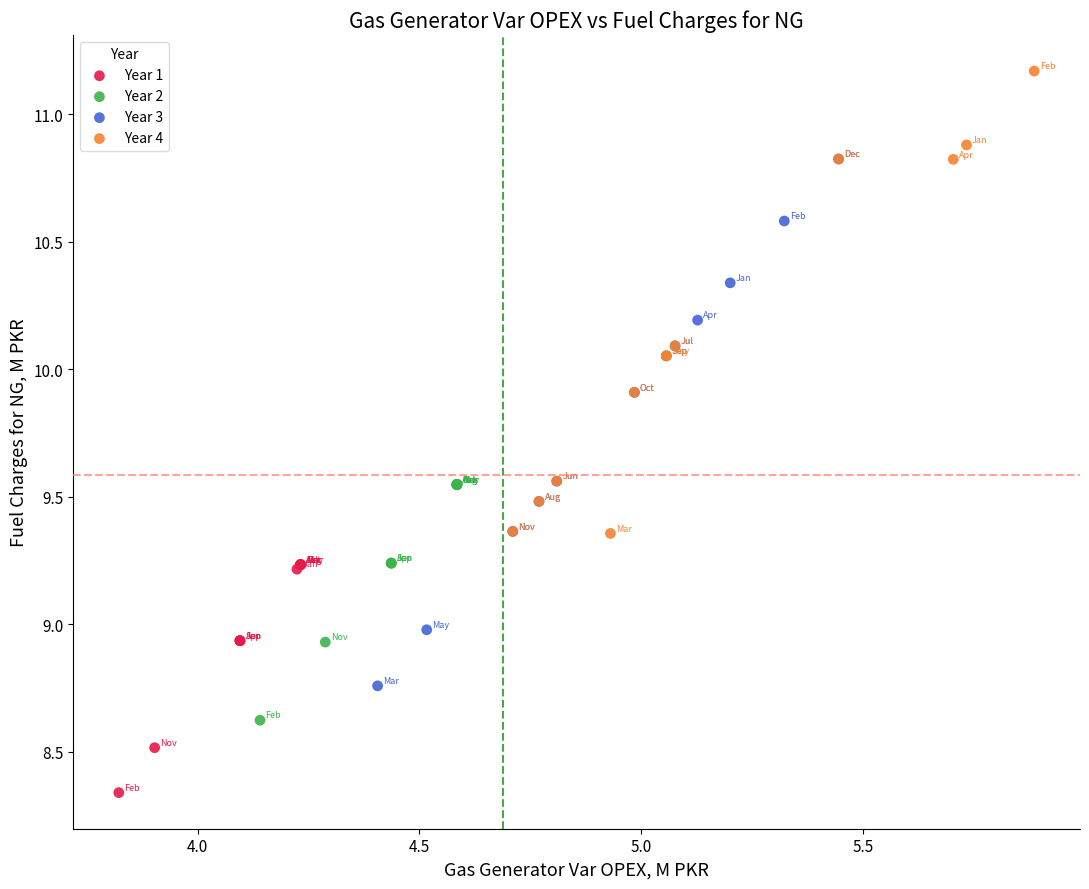

Which series has the widest spread of Y values?

Year 3